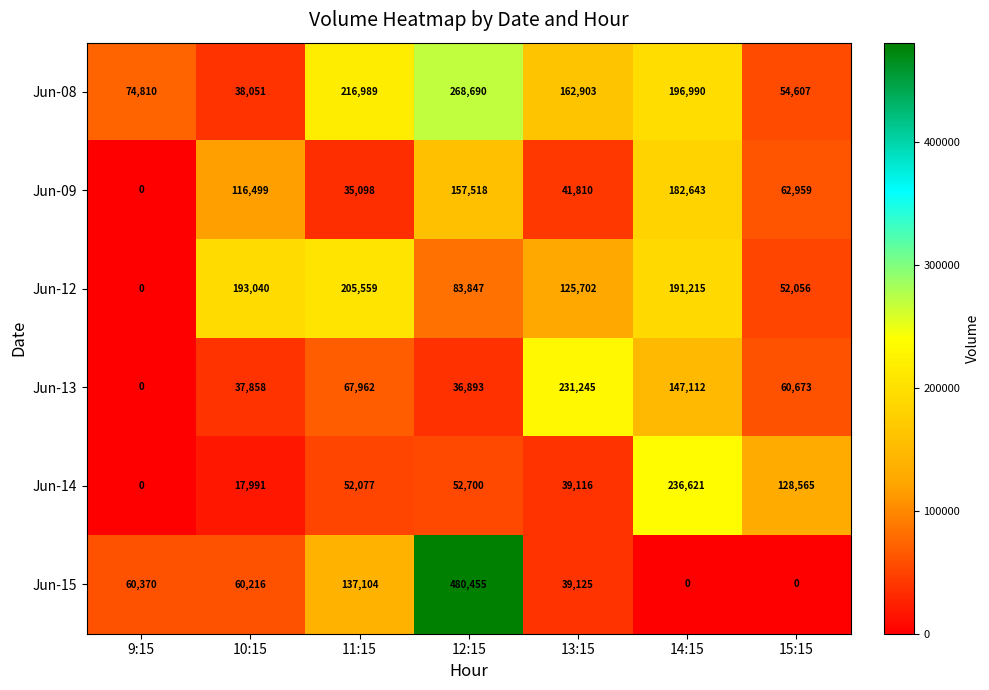

What value does the Jun-09 series have at 13:15, to the nearest 10?

41810